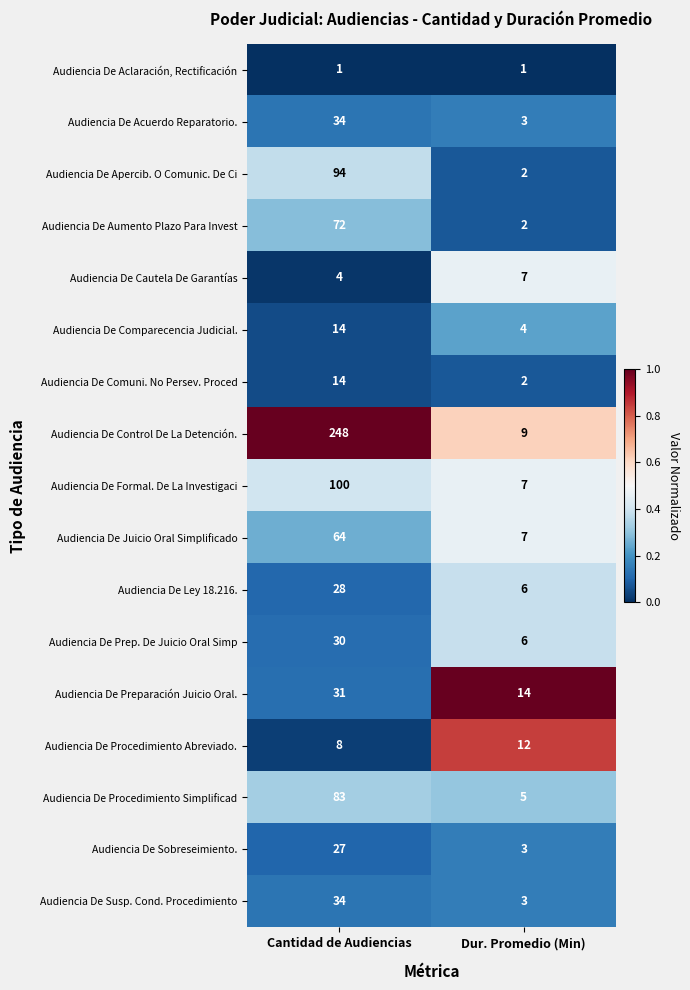

Which series has the widest spread of values?

Audiencia De Control De La Detención.